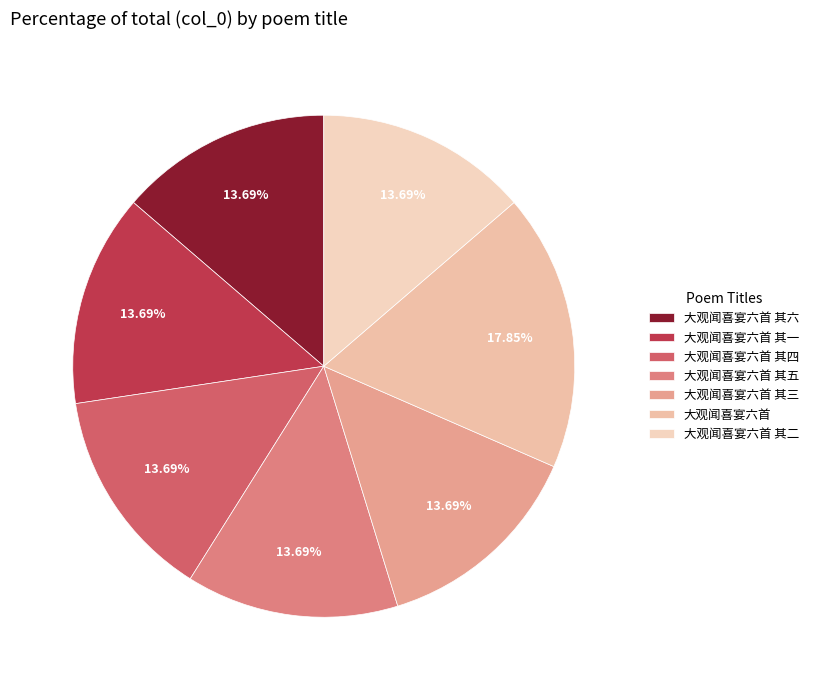

Which category has the biggest portion of the pie?

大观闻喜宴六首